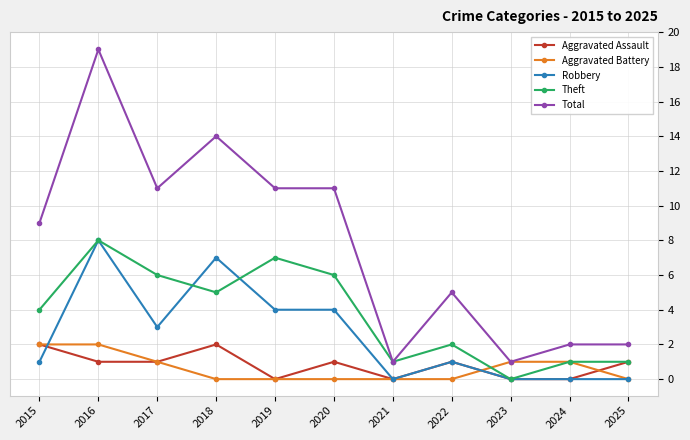

What is the value of the Robbery point at the 6th from the left?

4